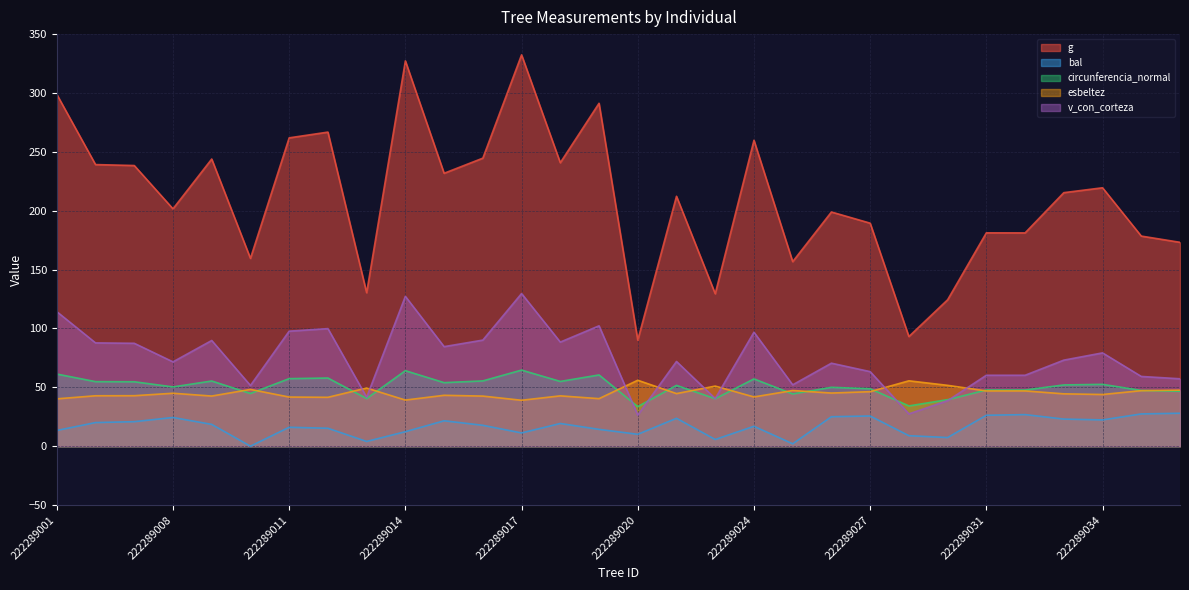

List the series in order of their peak value, highest first.

g, v_con_corteza, circunferencia_normal, esbeltez, bal